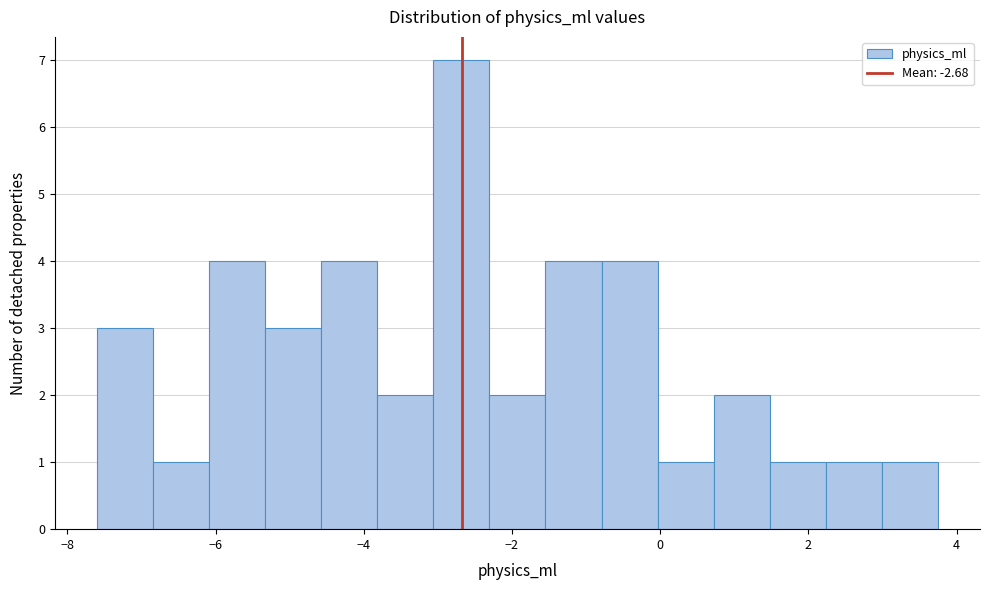

Around what value on the x-axis is the tallest bar? Give the approximate position of its centre, as read against the axis.

-2.6